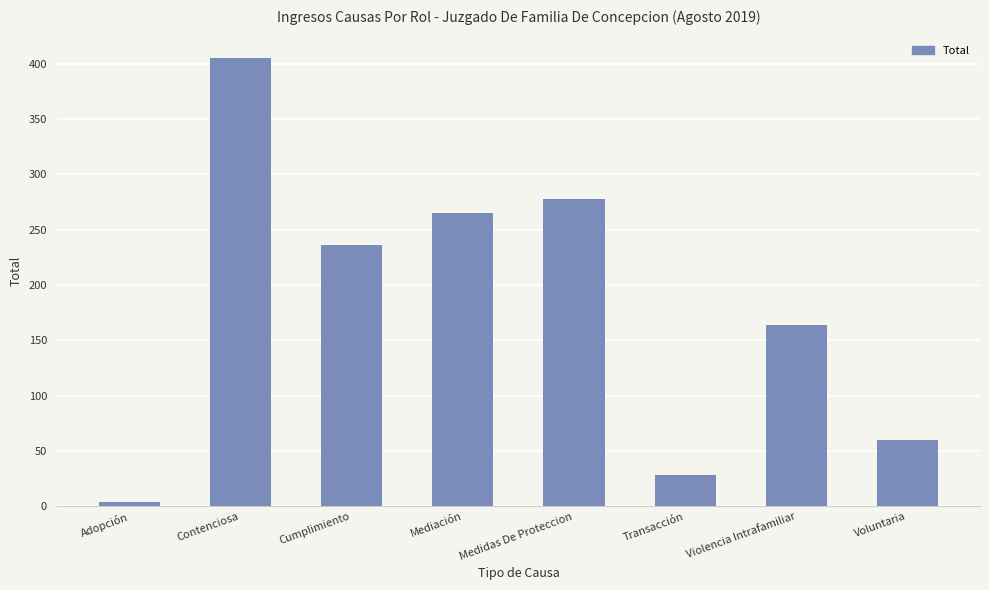

Rank the categories by value from highest to lowest.

Contenciosa, Medidas De Proteccion, Mediación, Cumplimiento, Violencia Intrafamiliar, Voluntaria, Transacción, Adopción